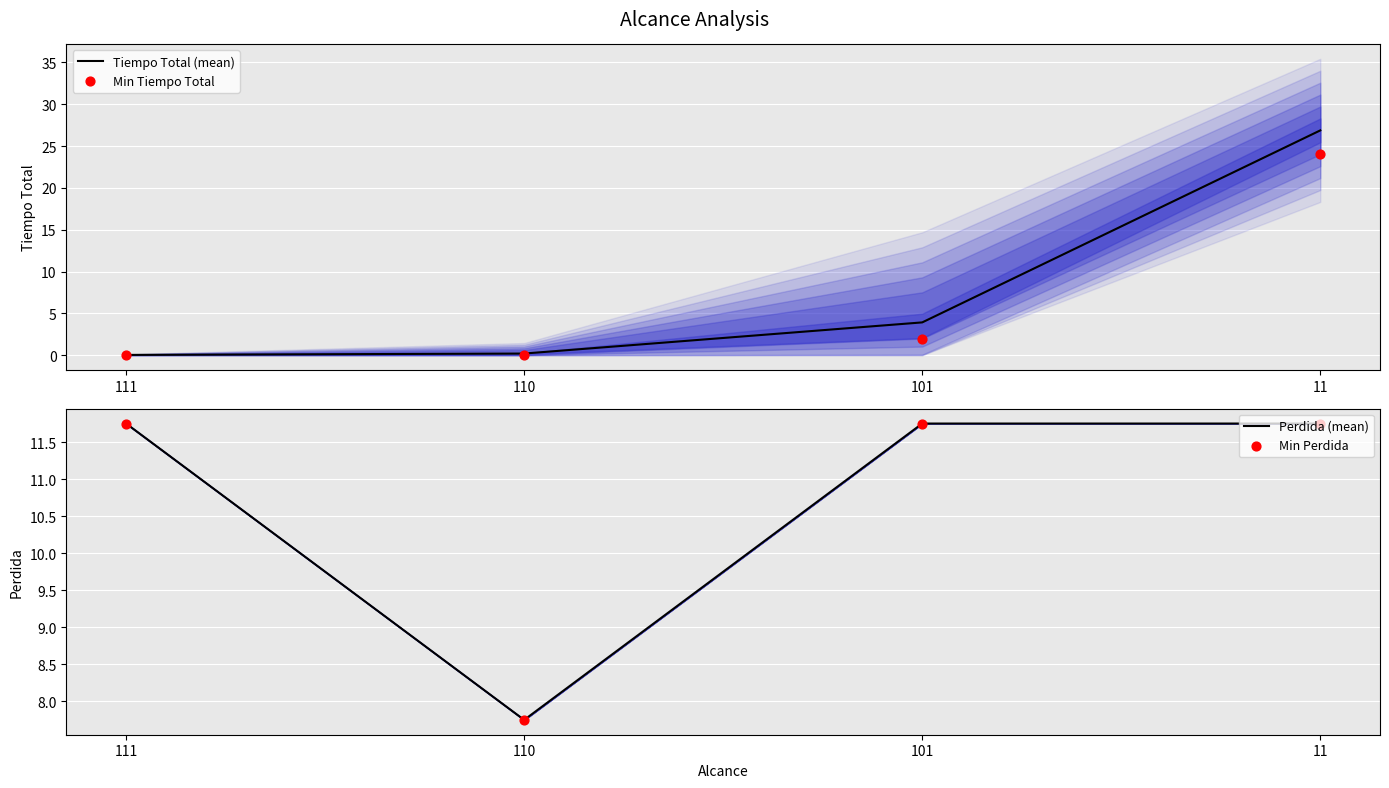

Which series reaches the minimum Y coordinate?

Min Tiempo Total